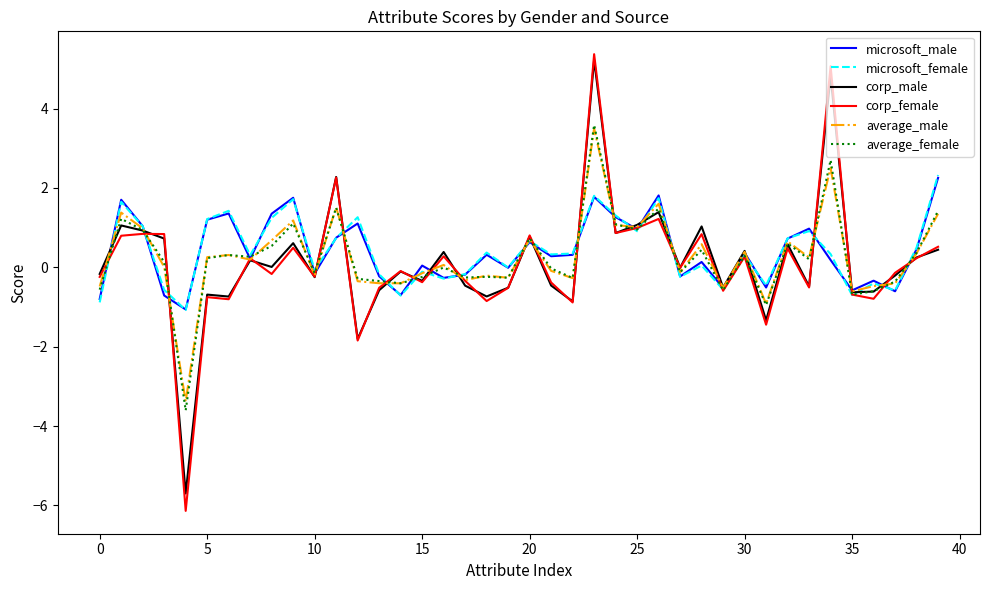

What is the maximum value shown in the chart?

5.4